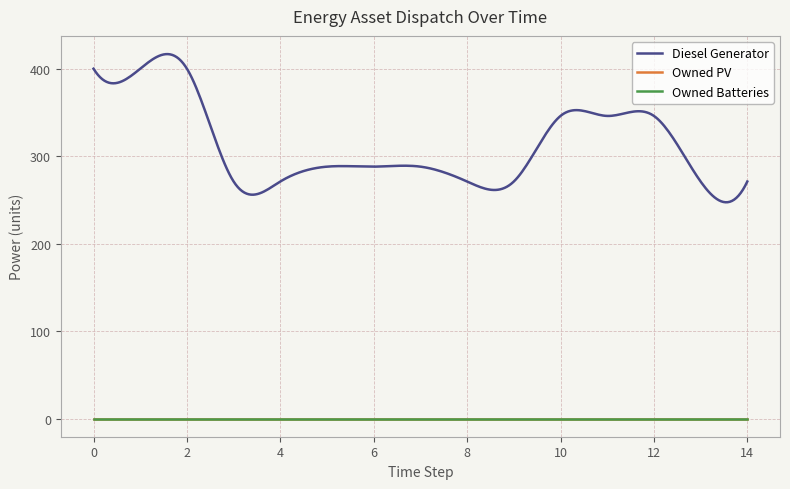

Does the chart have visible grid lines?

Yes